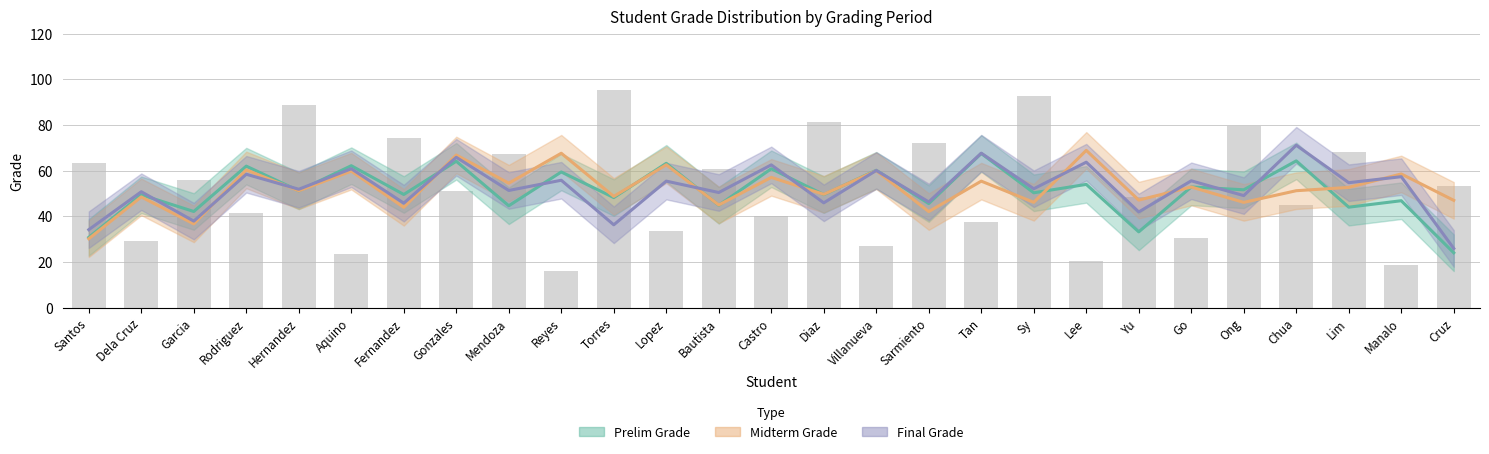

What is the label of the 23rd bar from the left?

Ong